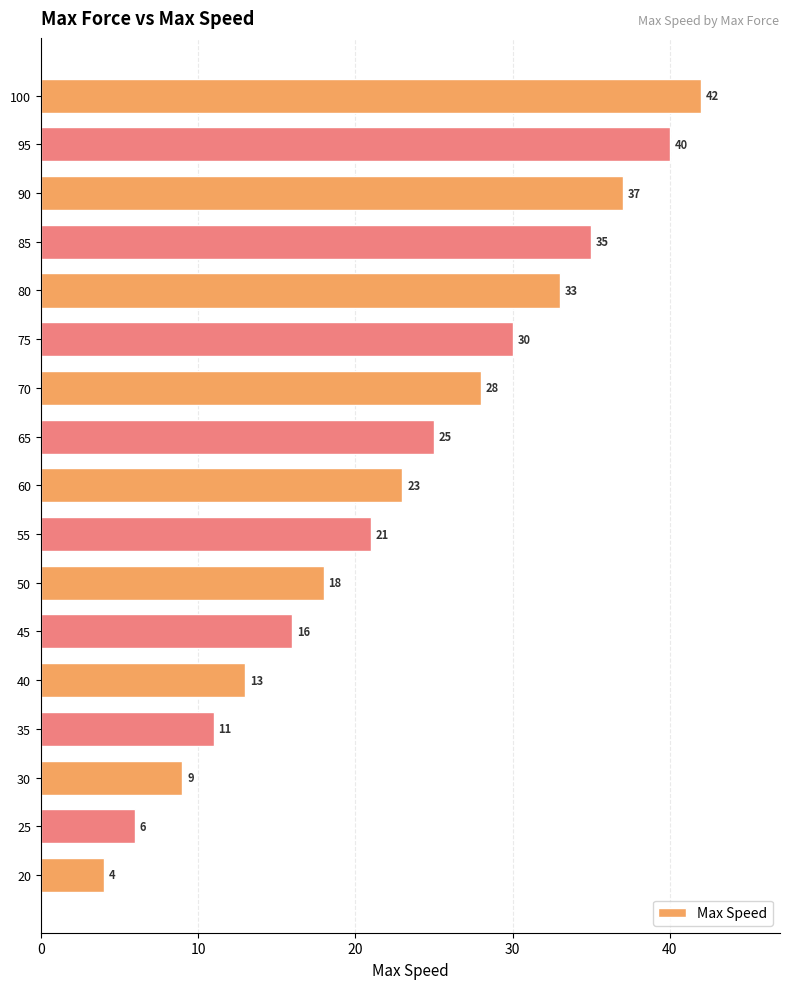

At which label is the value closest to 23?

60